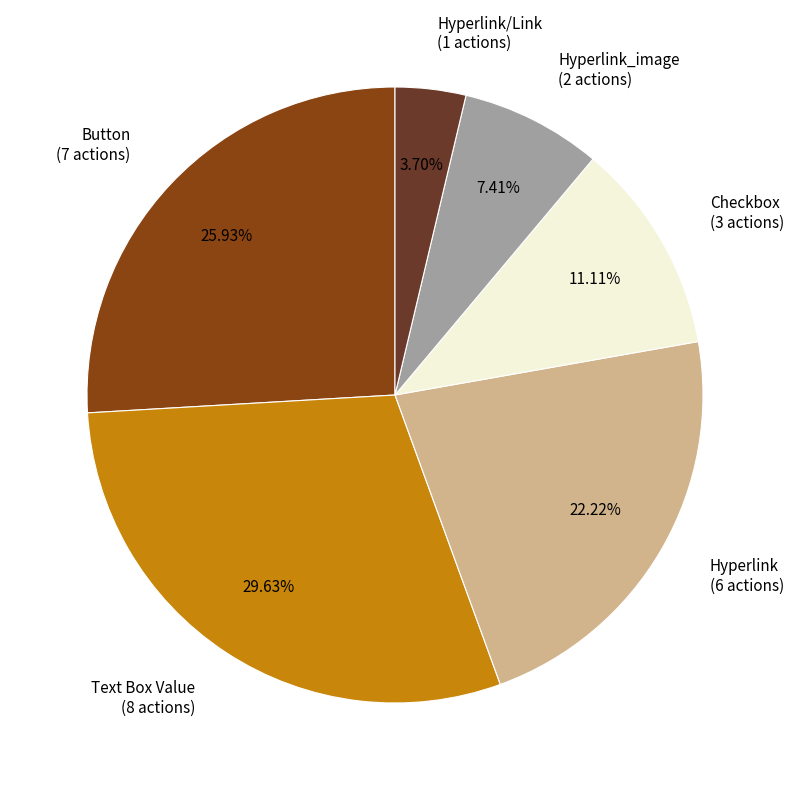

Does any single category account for the majority?

No